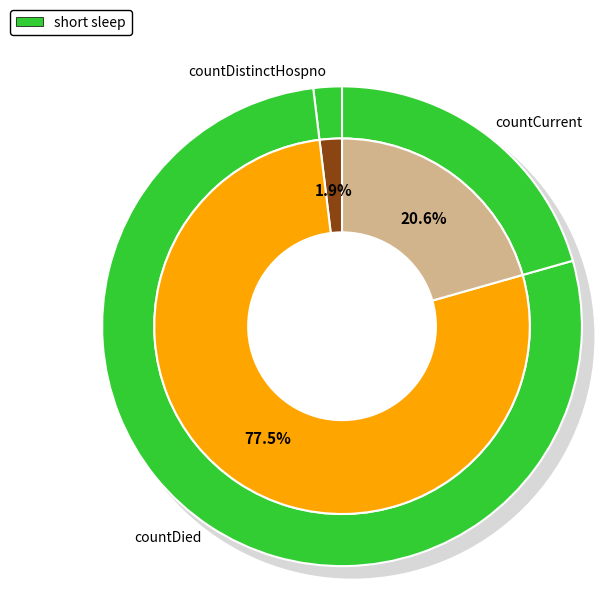

Is there a majority slice in this chart?

Yes